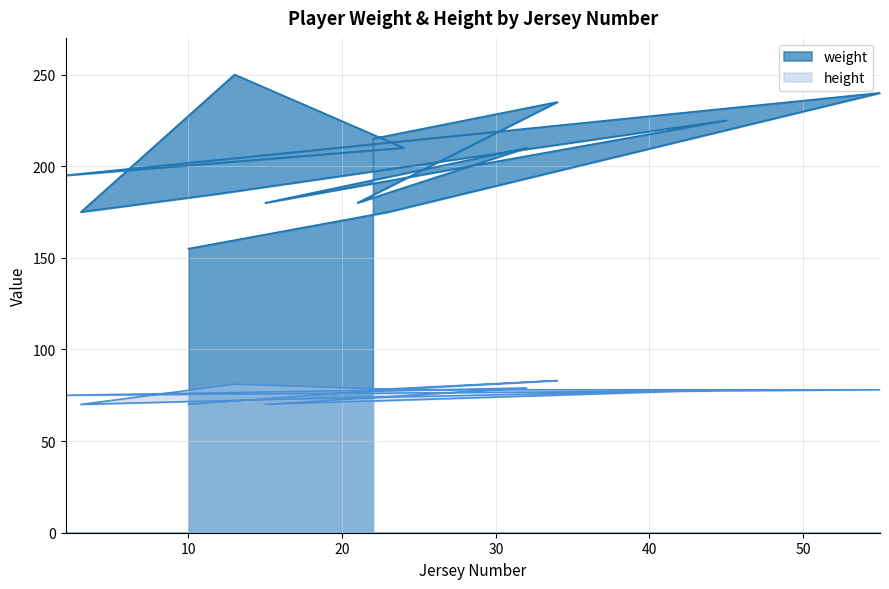

Reading left to right, extract all data points from this chart.

weight: 22=215	34=235	21=180	32=210	15=180	45=225	12=185	3=175	13=250	24=210	2=195	55=240	23=175	10=155
height: 22=78	34=83	21=77	32=79	15=70	45=78	12=72	3=70	13=81	24=78	2=75	55=78	23=78	10=70